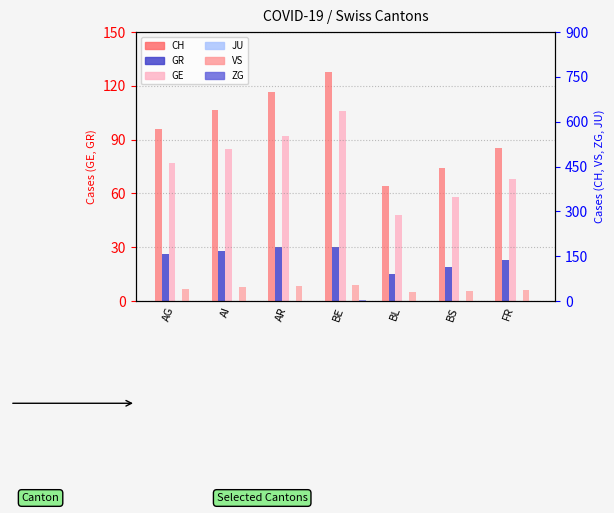

What is the difference between the second highest and second lowest values in the VS series?

16